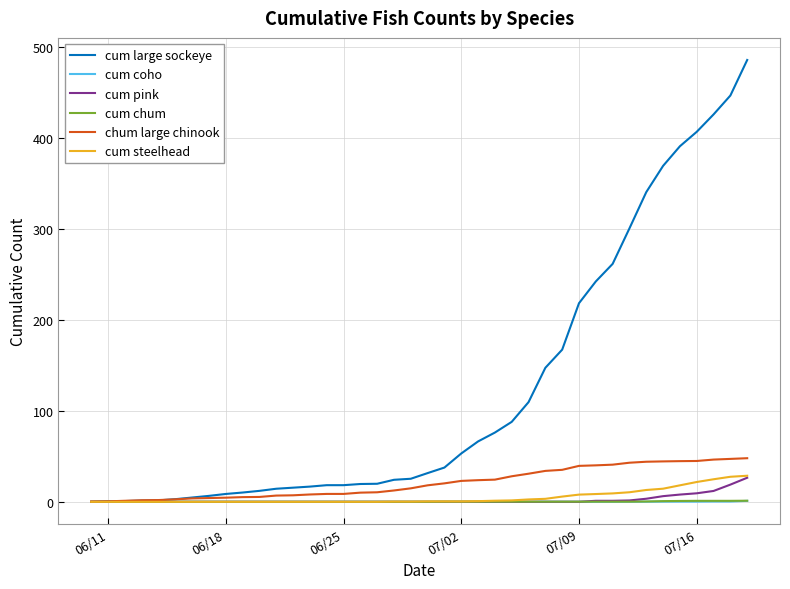

Which series has the largest total across all categories?

cum large sockeye